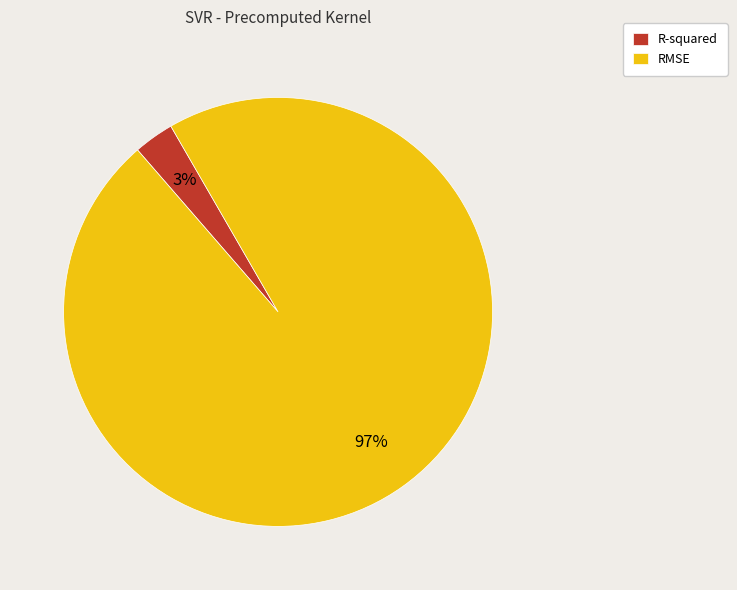

How many slices are in this pie chart?

2